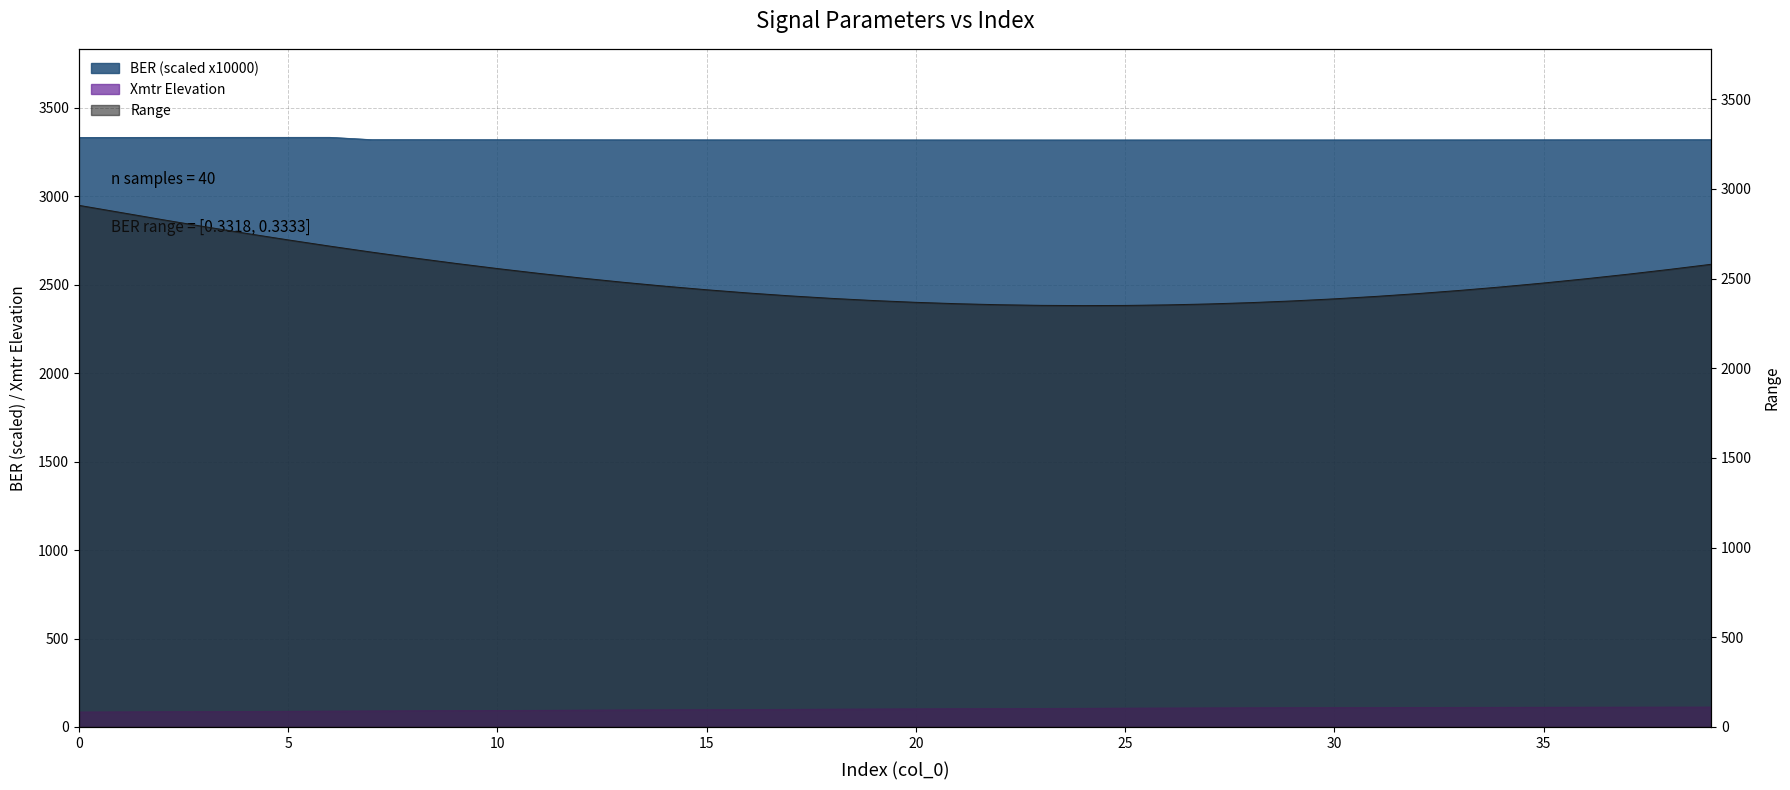

What is the difference between the highest and lowest values at 38?

3207.0